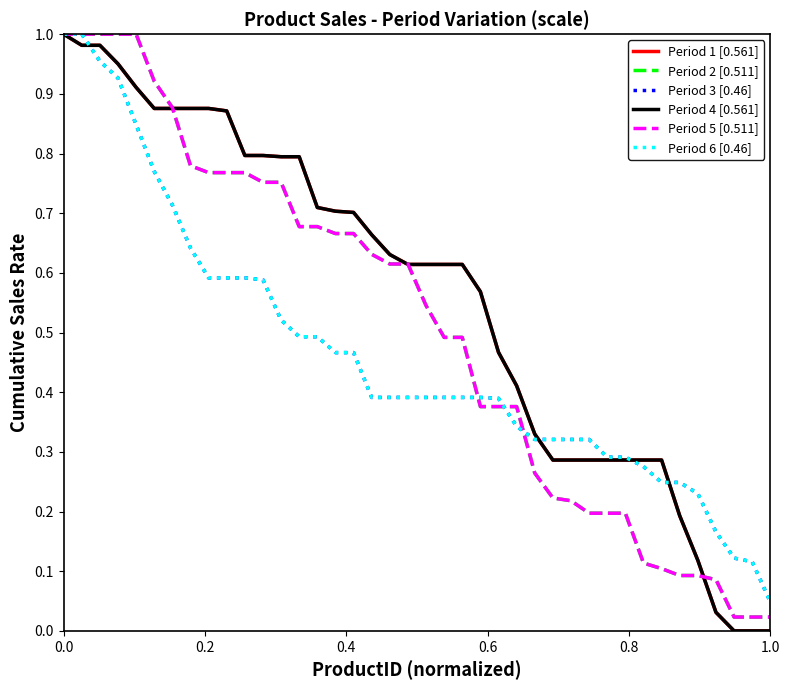

How many lines are shown in the chart?

6